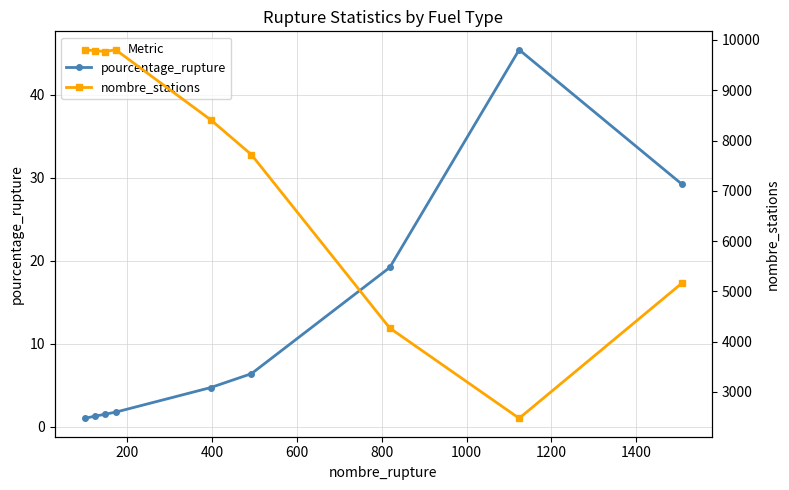

What is the minimum value for pourcentage_rupture?

1.0